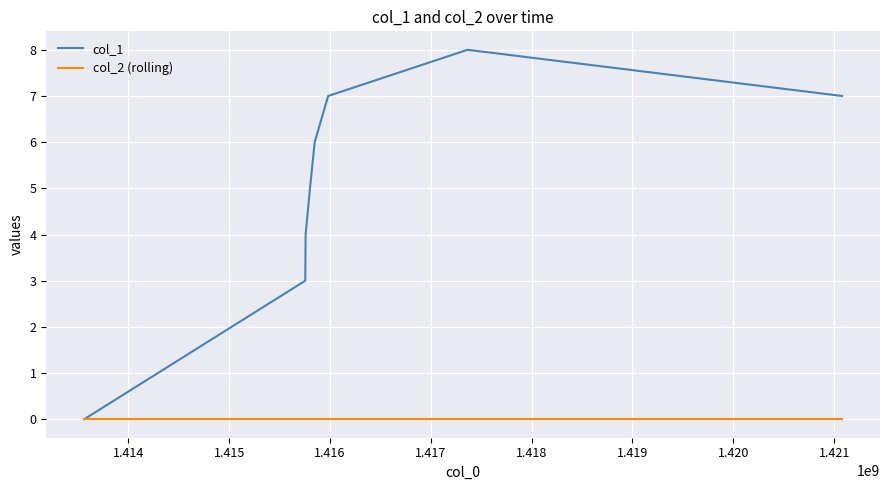

What is the maximum value shown in the chart?

8